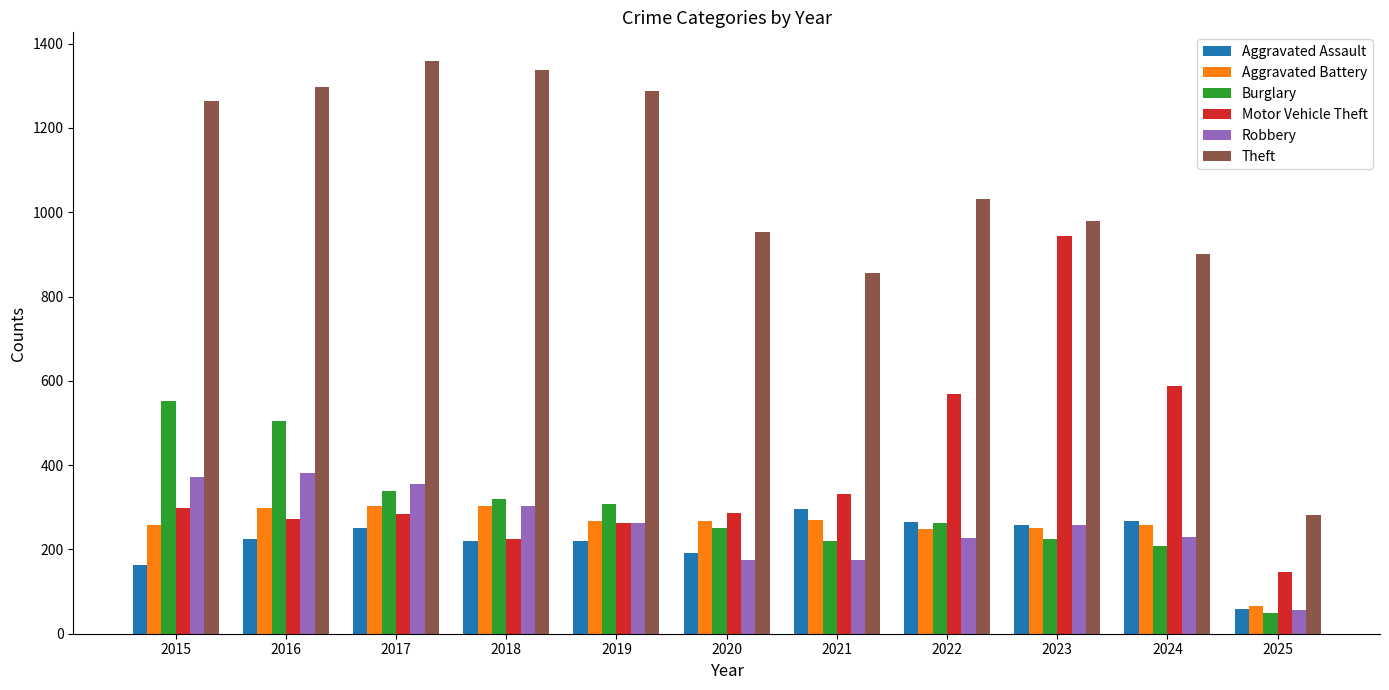

Is it true that Theft equals 2028 at 2019?

False